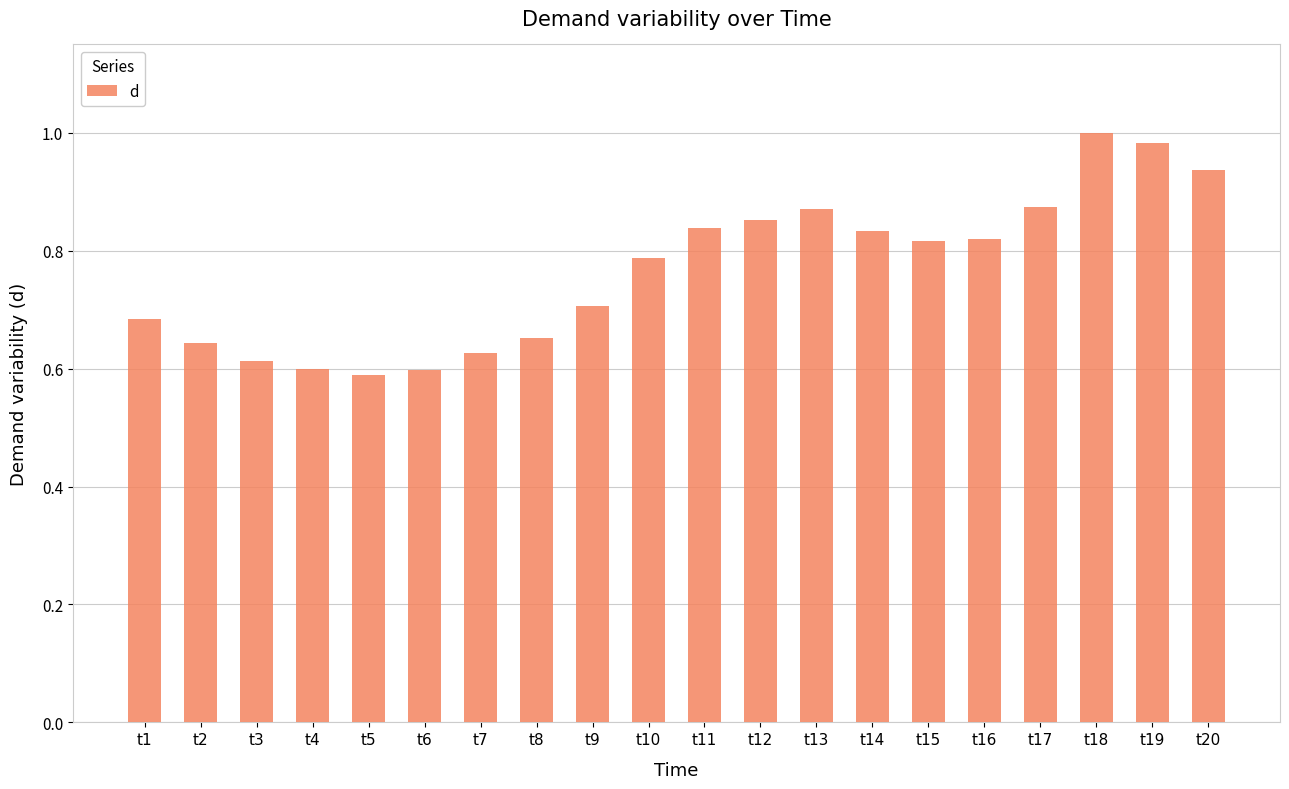

What is the difference between the values at t18 and t5?

0.4